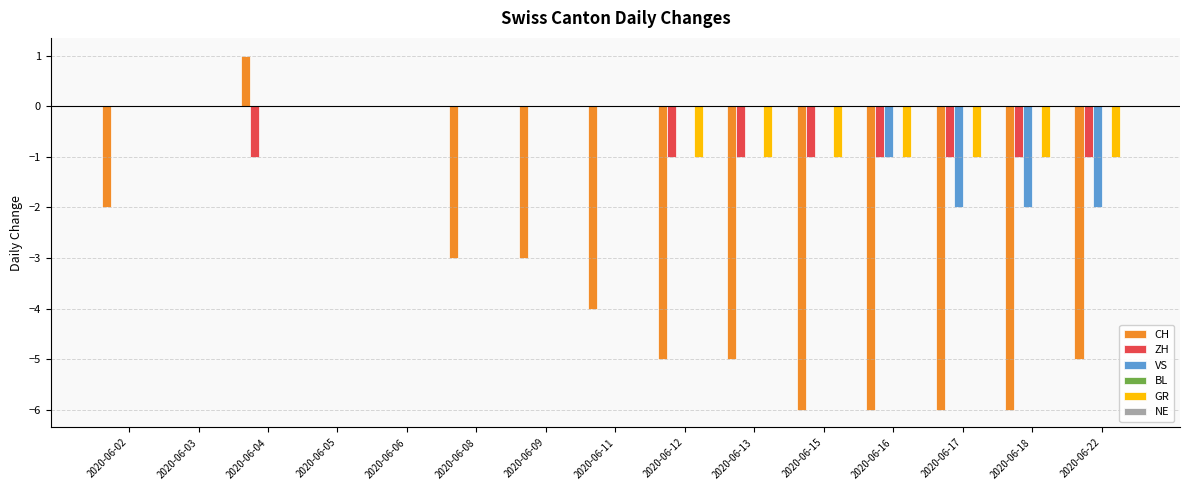

Is it true that GR equals 0 at 2020-06-04?

True